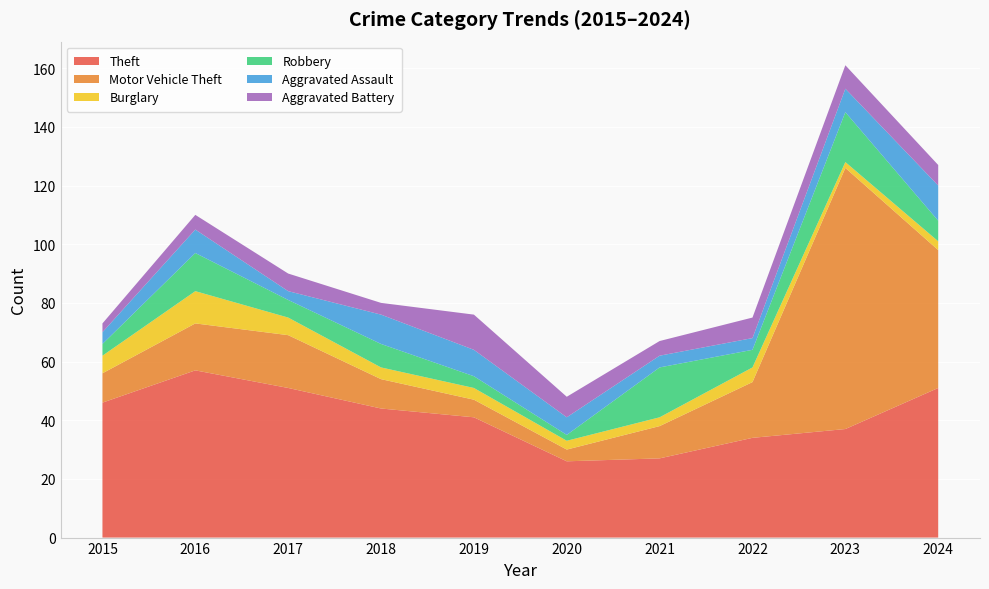

Reading right to left, extract all data points from this chart.

Theft: 51	37	34	27	26	41	44	51	57	46
Motor Vehicle Theft: 47	89	19	11	4	6	10	18	16	10
Burglary: 3	2	5	3	3	4	4	6	11	6
Robbery: 7	17	6	17	2	4	8	6	13	4
Aggravated Assault: 12	8	4	4	6	9	10	3	8	4
Aggravated Battery: 7	8	7	5	7	12	4	6	5	3